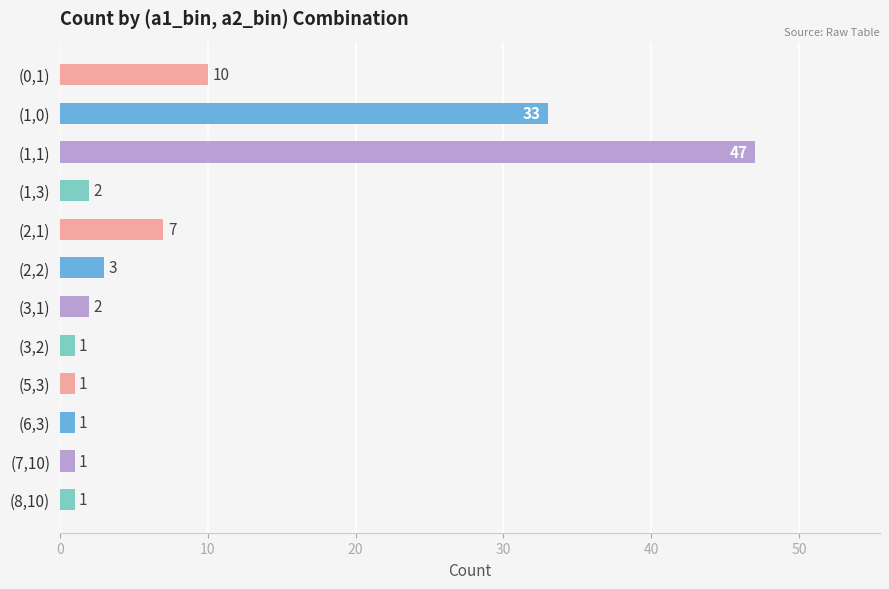

Reading top to bottom, list all the values displayed in this chart.

(0,1)=10	(1,0)=33	(1,1)=47	(1,3)=2	(2,1)=7	(2,2)=3	(3,1)=2	(3,2)=1	(5,3)=1	(6,3)=1	(7,10)=1	(8,10)=1